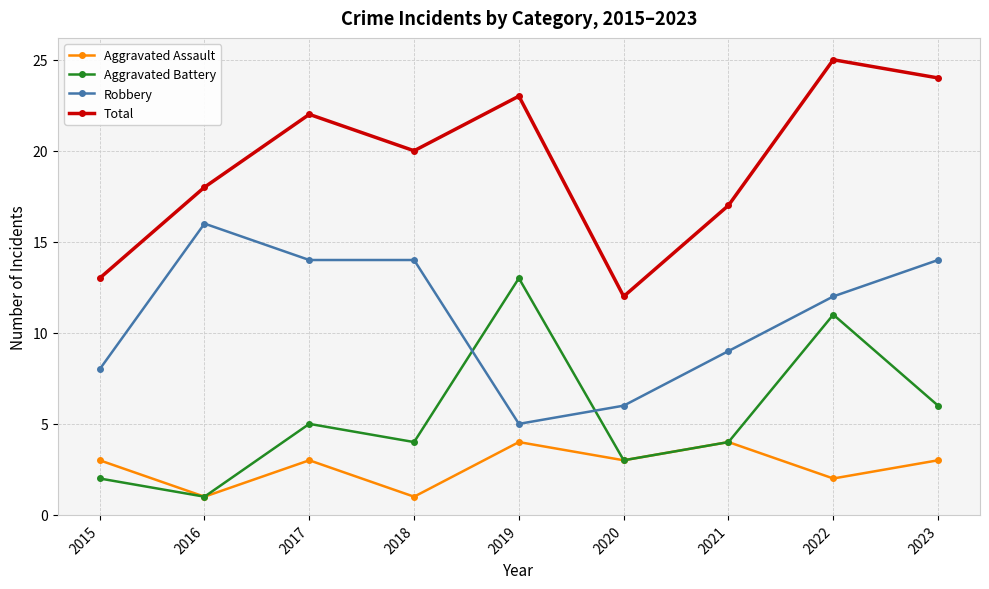

What is the greatest value displayed?

25